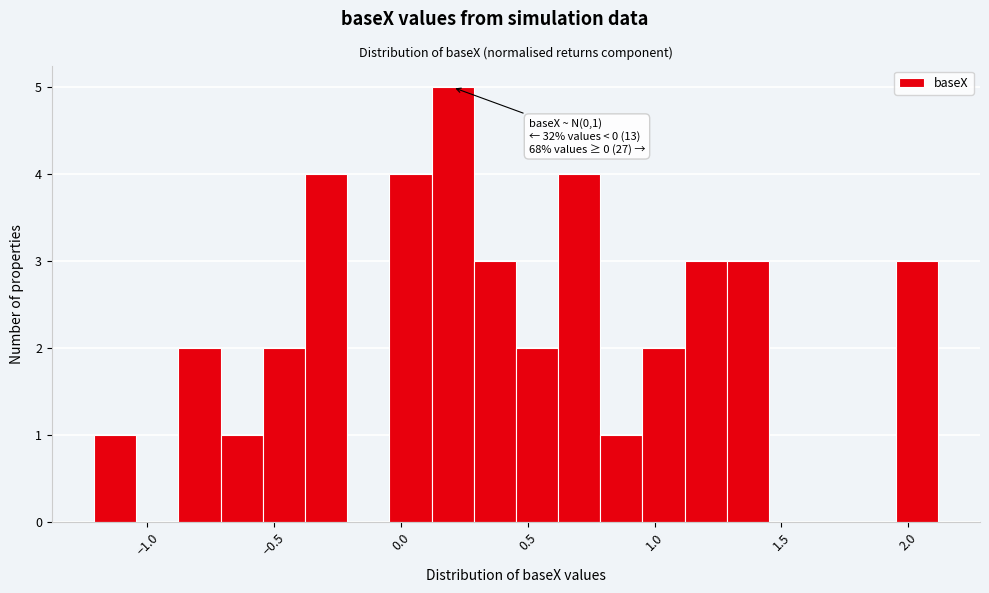

Around what value on the x-axis is the tallest bar? Give the approximate position of its centre, as read against the axis.

0.20